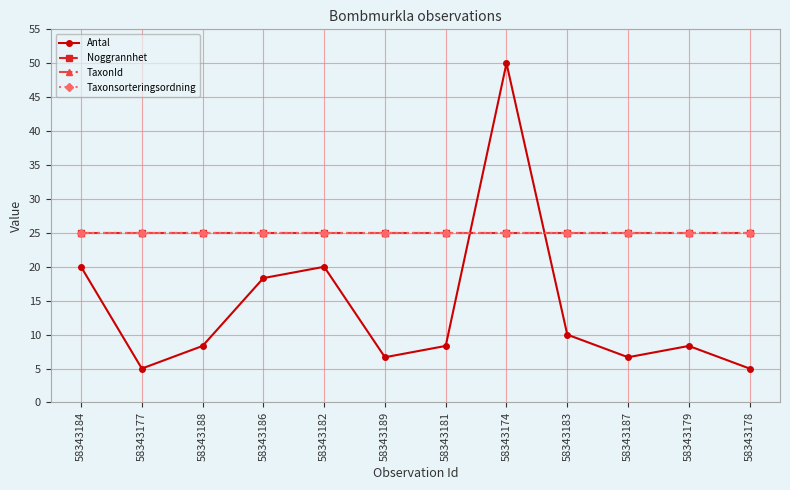

What is the greatest value displayed?

50.0